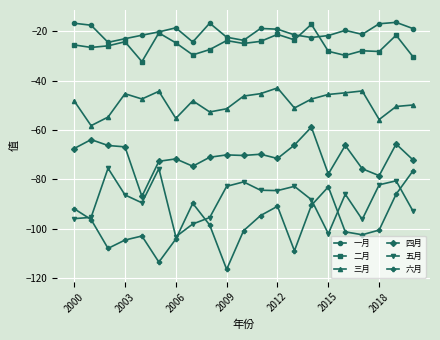

True or false: 五月 and 一月 intersect in this chart.

False